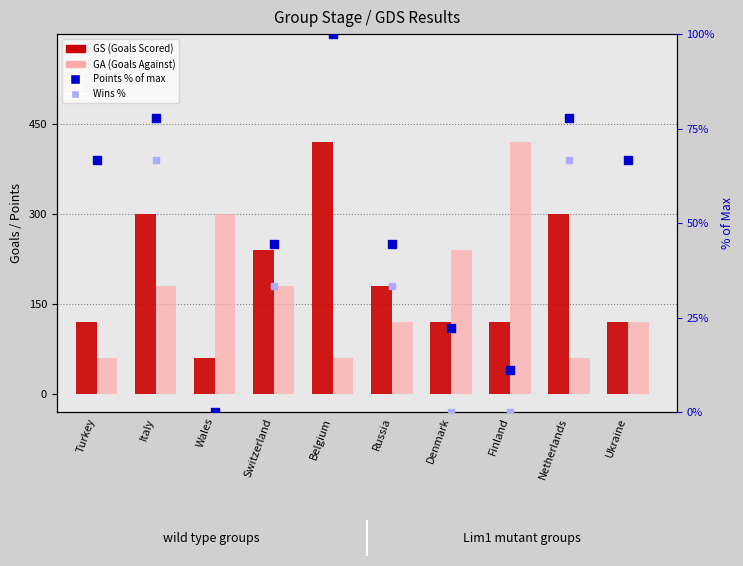

At how many categories does at least one series exceed 375?

2